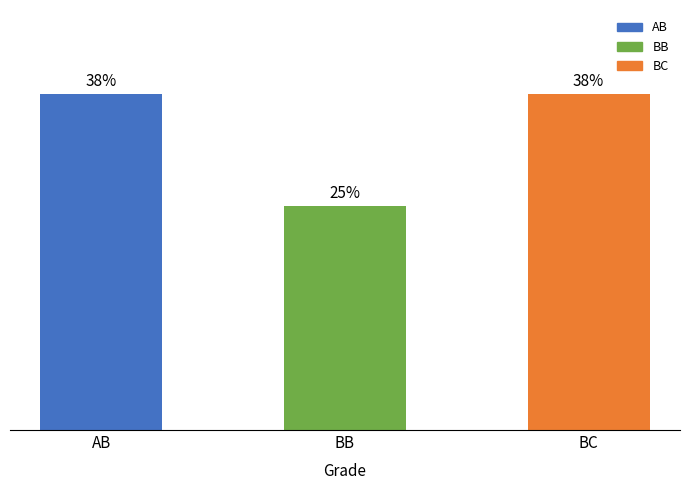

Reading right to left, transcribe all the data shown in this chart.

37.5	25.0	37.5